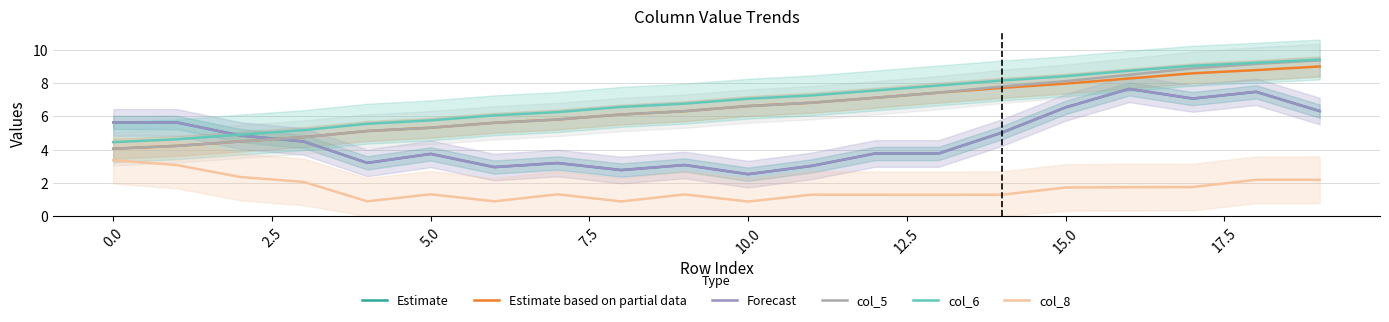

Rank the series at 10 from lowest to highest value.

col_8, Estimate, Forecast, Estimate based on partial data, col_5, col_6